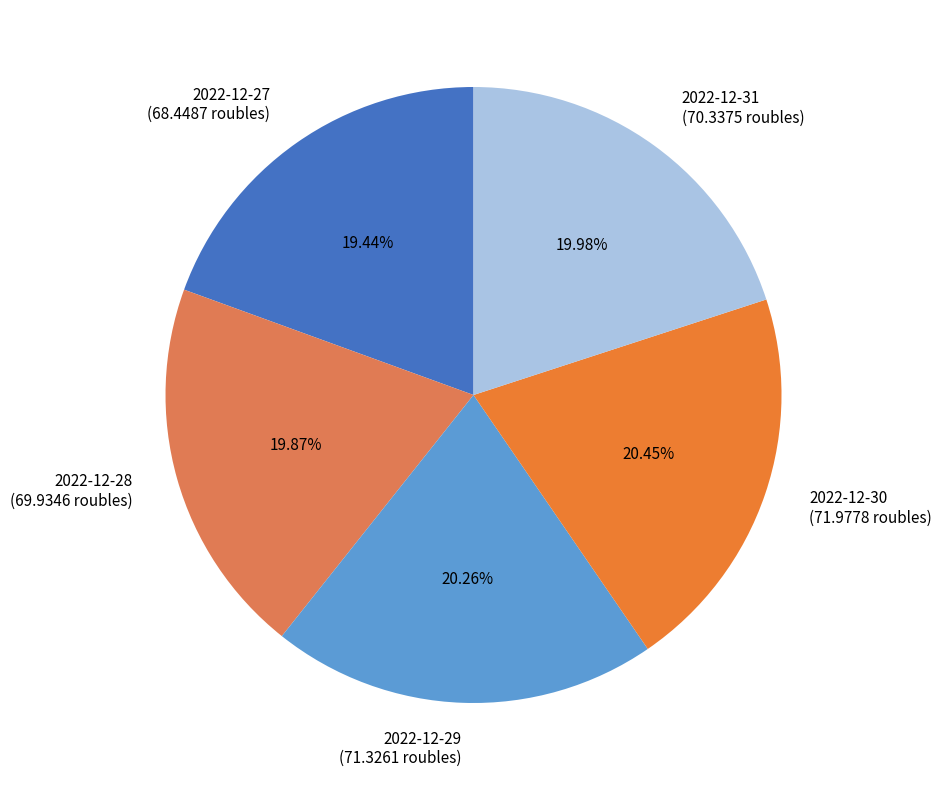

What percentage is the 2022-12-30 slice, to the nearest percent?

20%